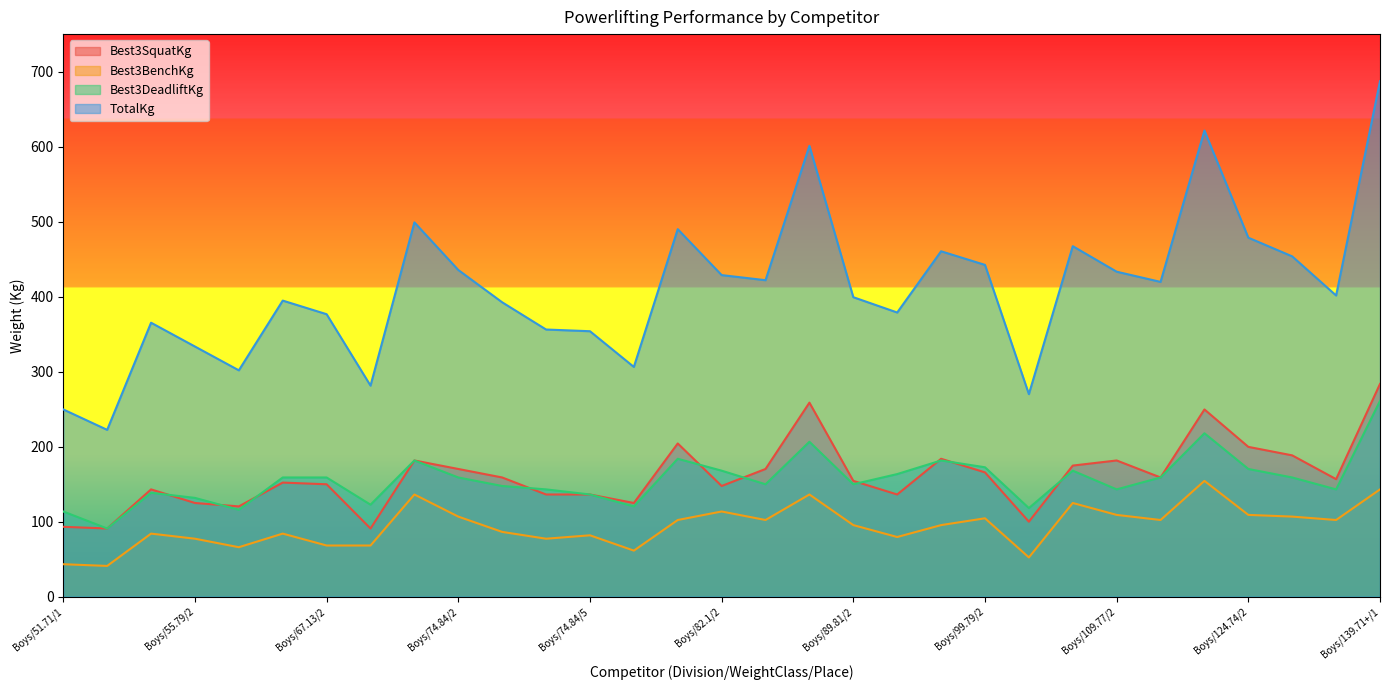

Which series changed the most between Boys/67.13/2 and Boys/124.74/3?

TotalKg